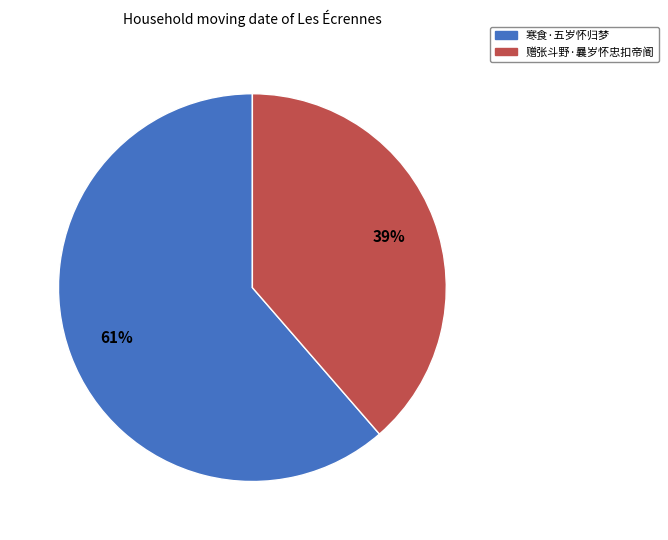

What percentage is the 赠张斗野·曩岁怀忠扣帝阍 slice, to the nearest percent?

39%